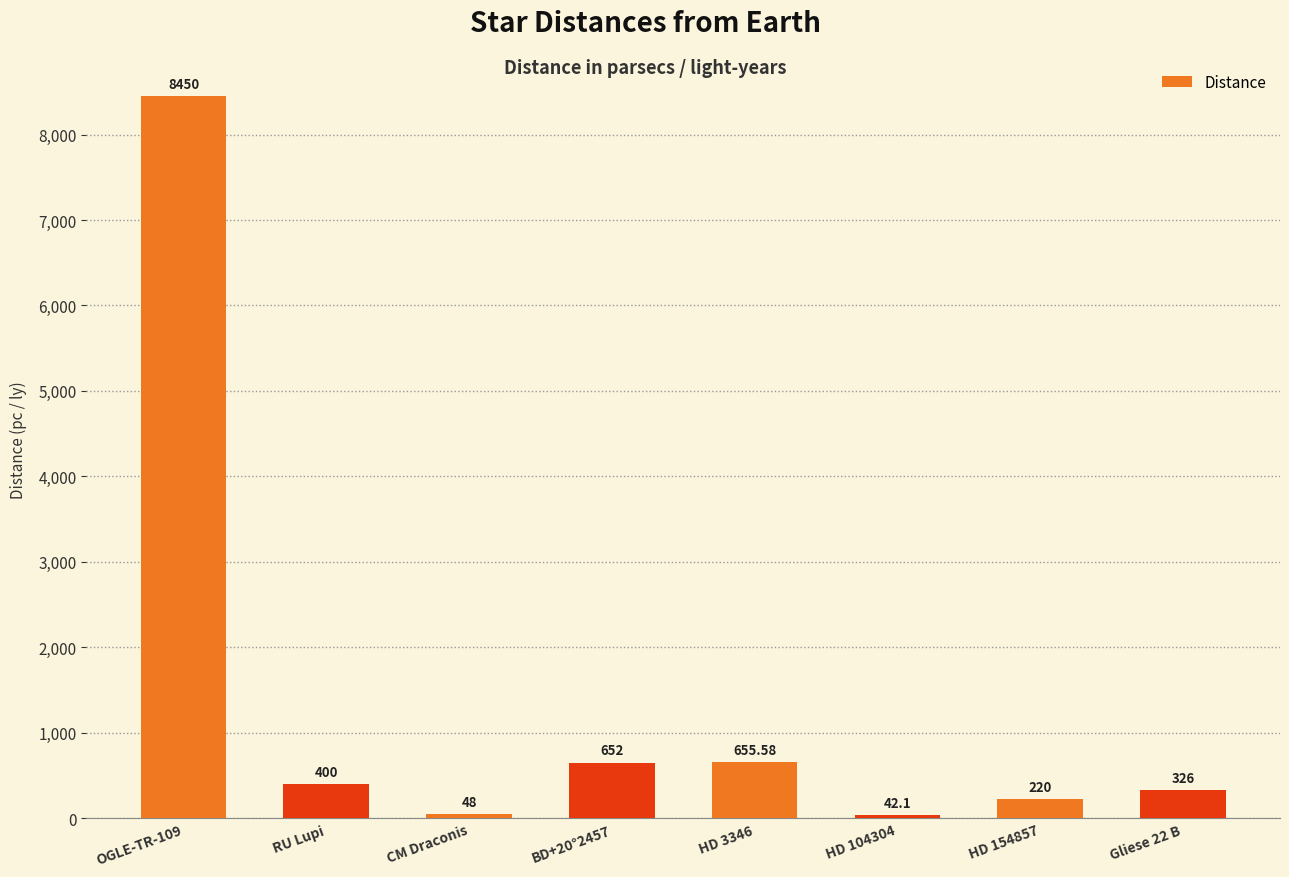

Between HD 104304 and RU Lupi, which is larger?

RU Lupi